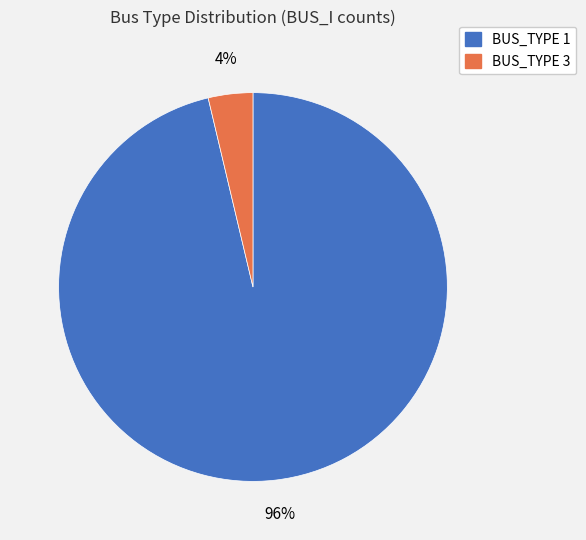

Rank the categories by value from highest to lowest.

BUS_TYPE 1, BUS_TYPE 3